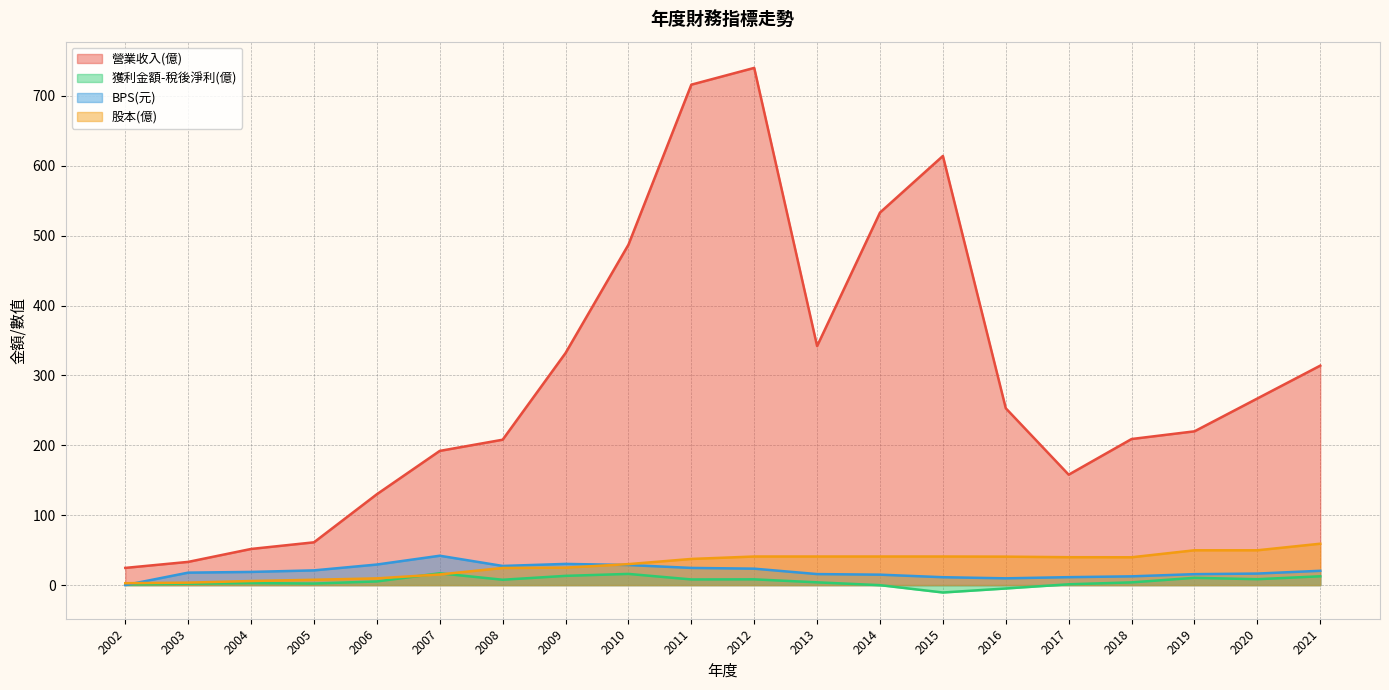

Reading left to right, what are all the values shown in this chart?

營業收入(億): 24.6	33.2	51.7	61.2	130.0	192.0	208.0	332.0	487.0	716.0	740.0	342.0	533.0	614.0	253.0	158.0	209.0	220.0	267.0	314.0
獲利金額-稅後淨利(億): 0.9	2.0	2.9	2.2	5.2	16.9	7.6	13.2	16.0	8.1	8.2	3.9	-0.1	-10.6	-4.8	1.1	3.9	10.4	8.4	12.6
BPS(元): 0.0	17.8	18.8	21.1	29.4	42.0	27.4	30.3	28.7	24.6	23.5	15.8	14.9	11.3	9.7	11.3	12.5	15.7	16.5	20.5
股本(億): 2.7	3.5	5.8	7.6	9.6	15.2	24.5	25.0	30.0	37.4	40.9	40.9	40.9	40.9	40.7	39.9	39.8	49.8	49.8	59.2